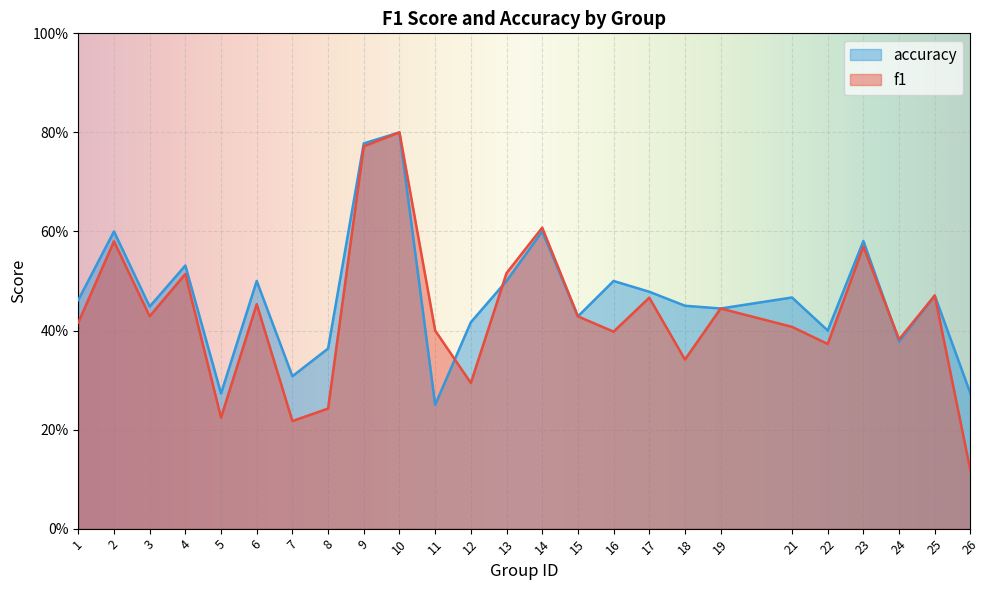

What is the difference between the maximum and minimum values in the f1 series?

0.7